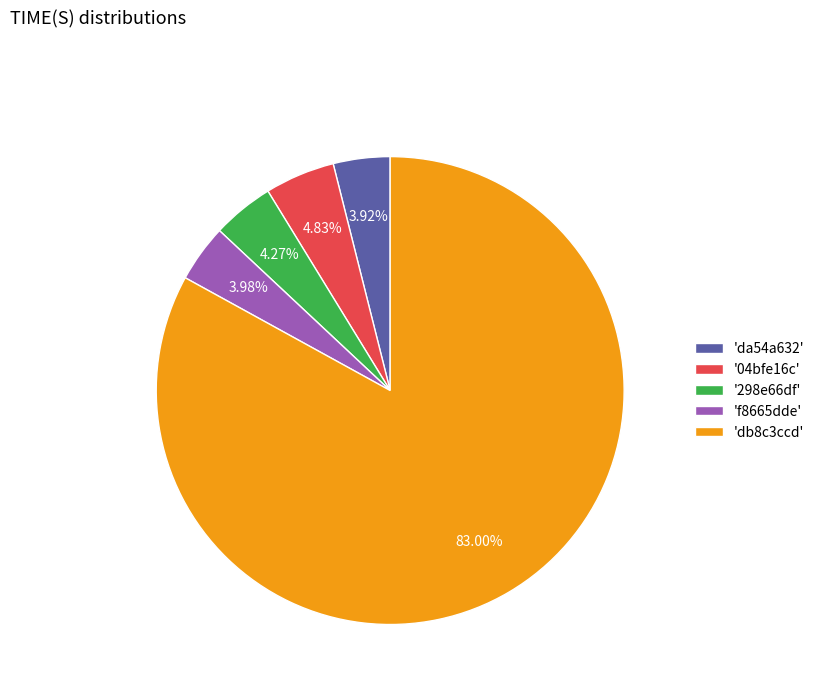

Which category has the biggest portion of the pie?

'db8c3ccd'